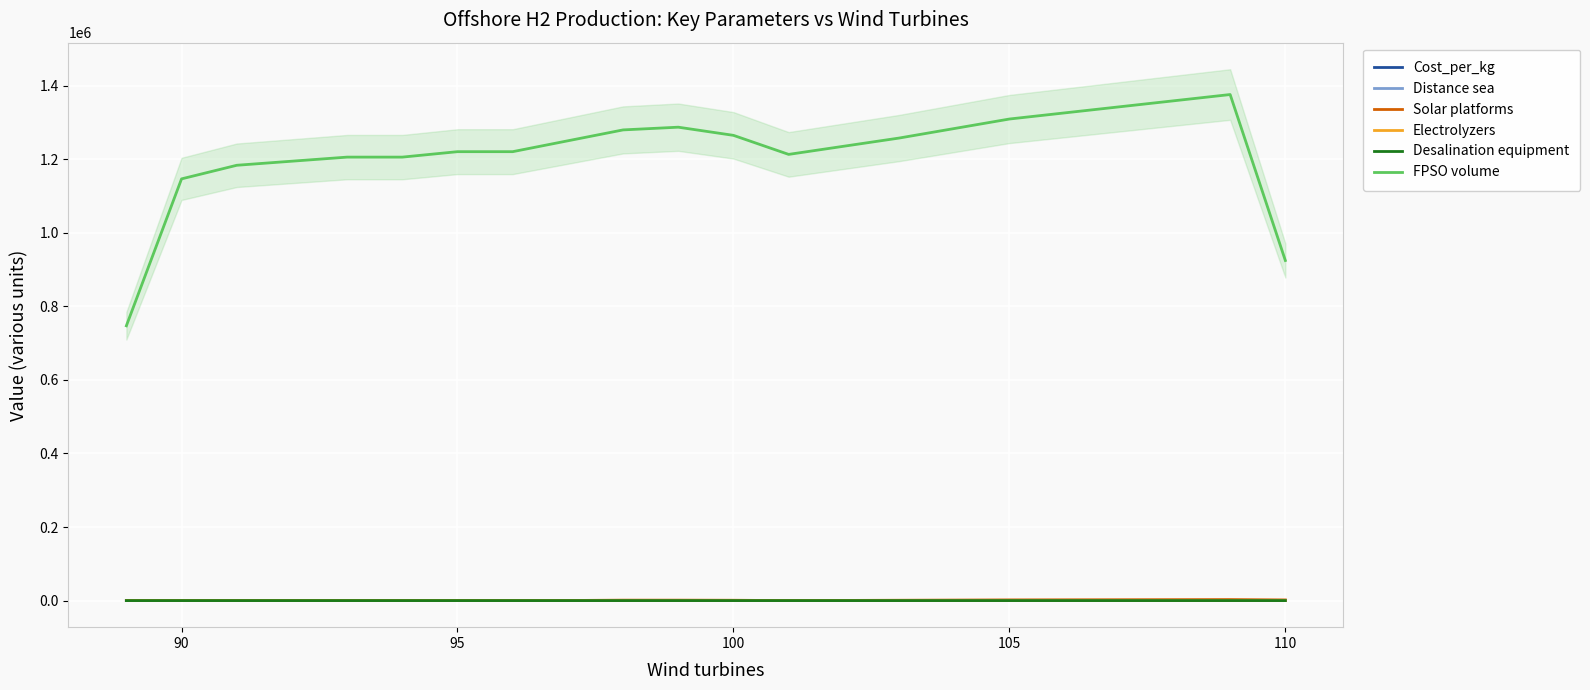

How many intersections are there between Solar platforms and Electrolyzers?

5